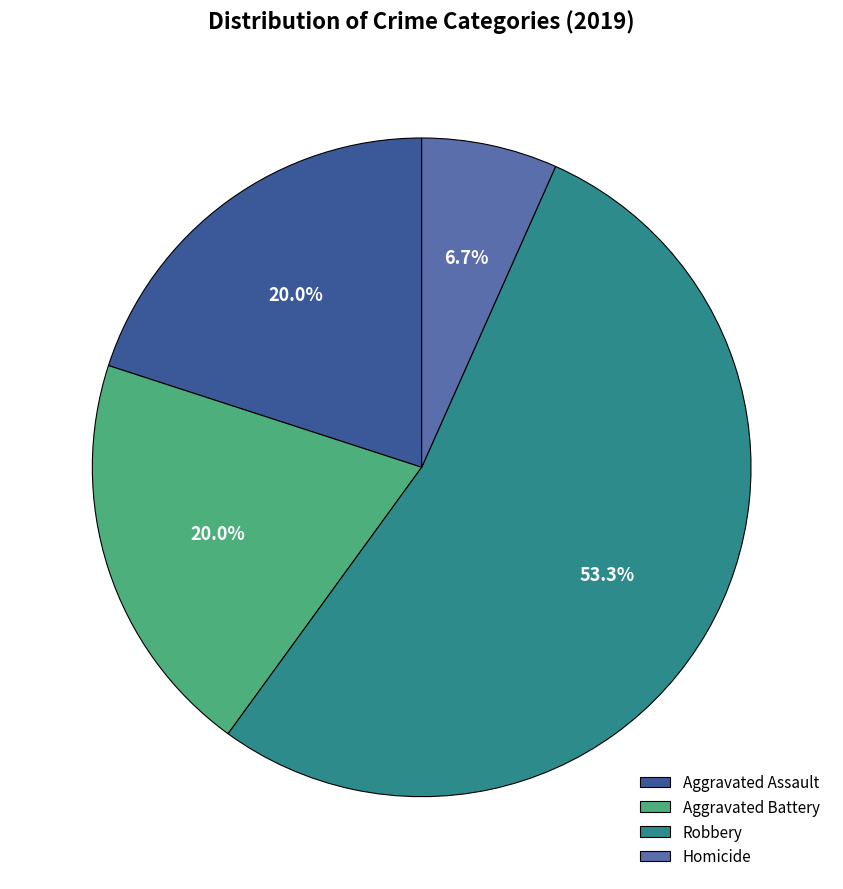

Which slice is the smallest?

Homicide